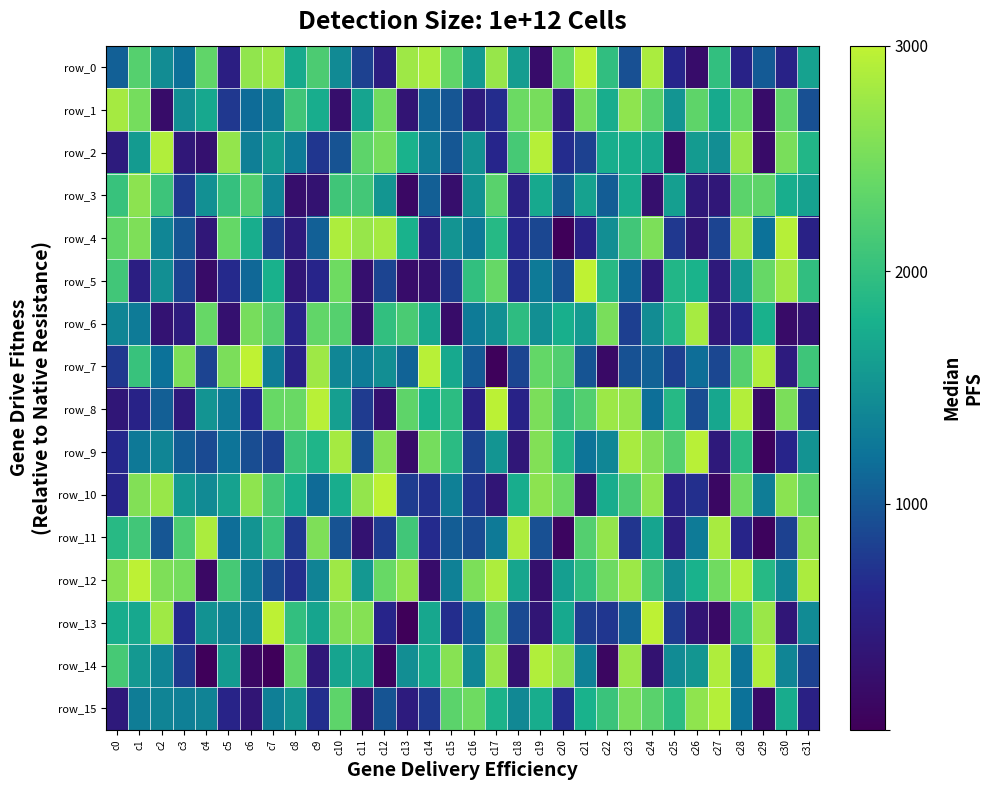

Rank the series at c13 from highest to lowest value.

row_0, row_12, row_8, row_6, row_11, row_4, row_2, row_14, row_7, row_10, row_15, row_1, row_5, row_9, row_3, row_13